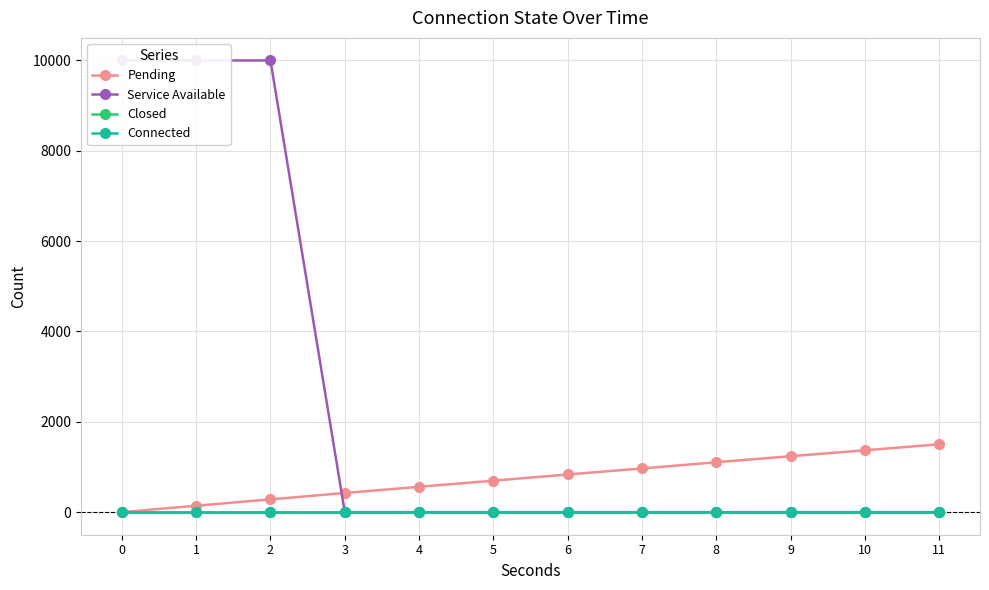

True or false: Connected and Closed cross at least once.

False